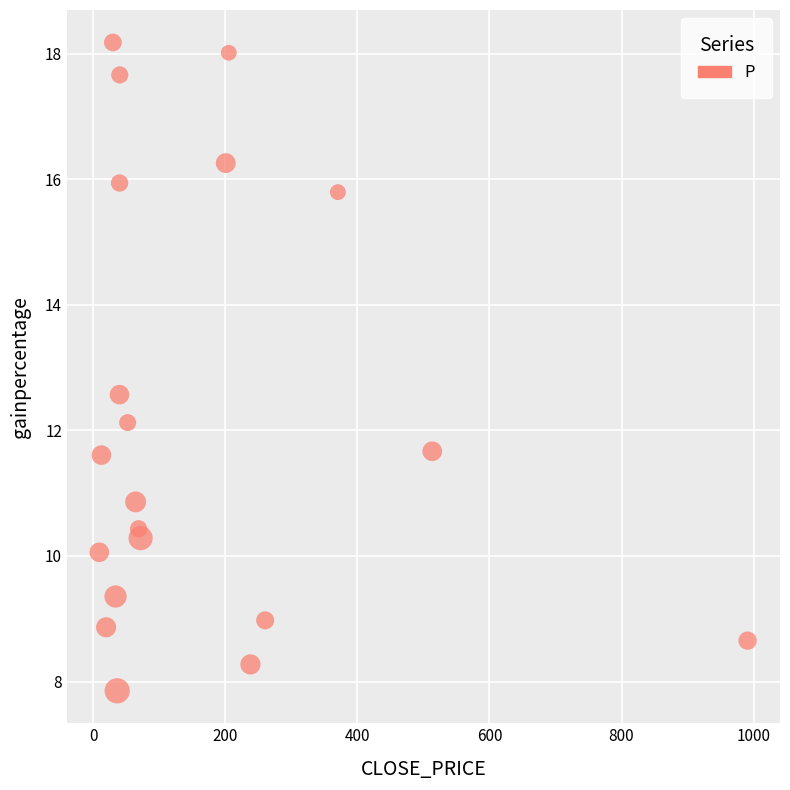

What is the range of X values (max minus min)?

981.6